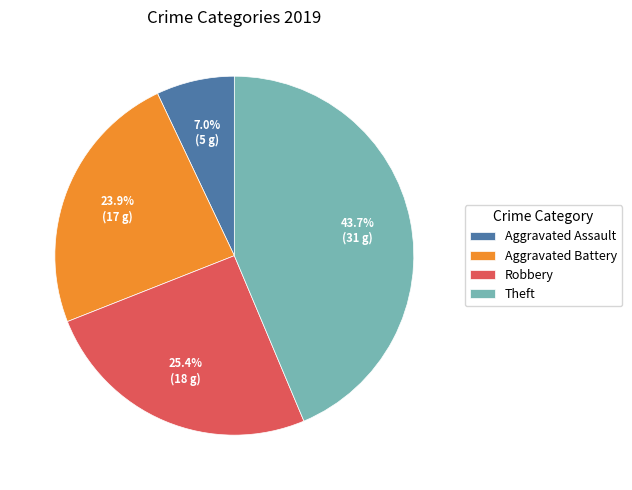

To the nearest percent, what is the difference between the largest and smallest slice percentages?

37%